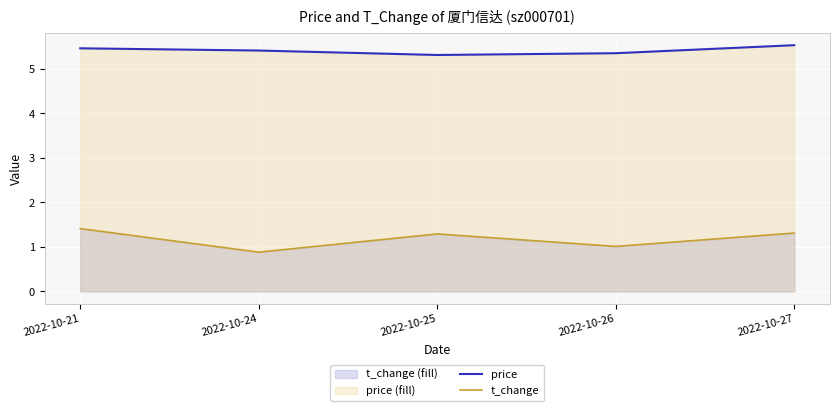

True or false: price and t_change intersect in this chart.

False